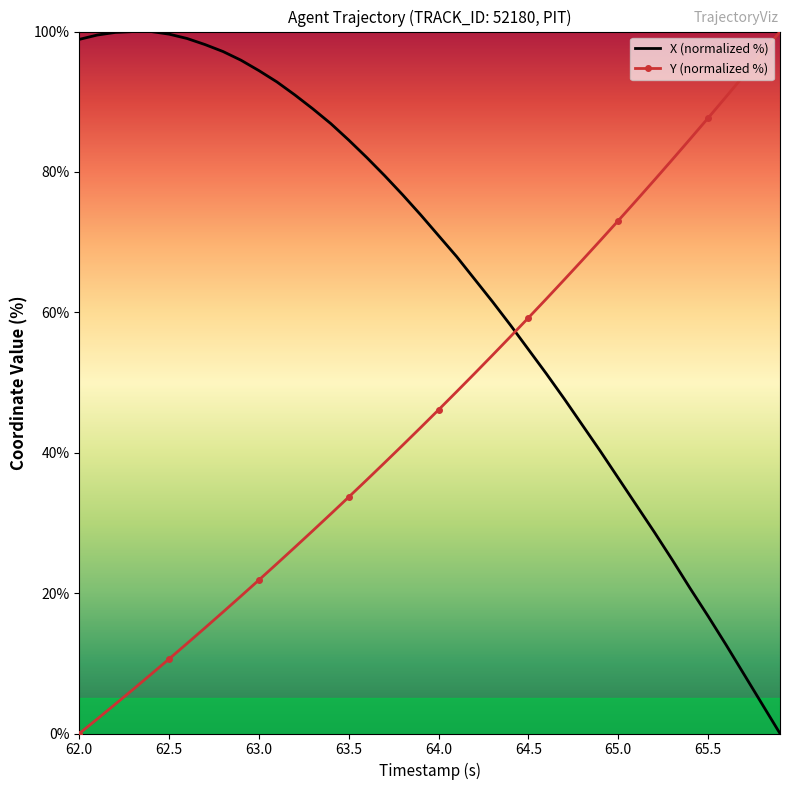

Which series has the largest total across all categories?

X (normalized %)